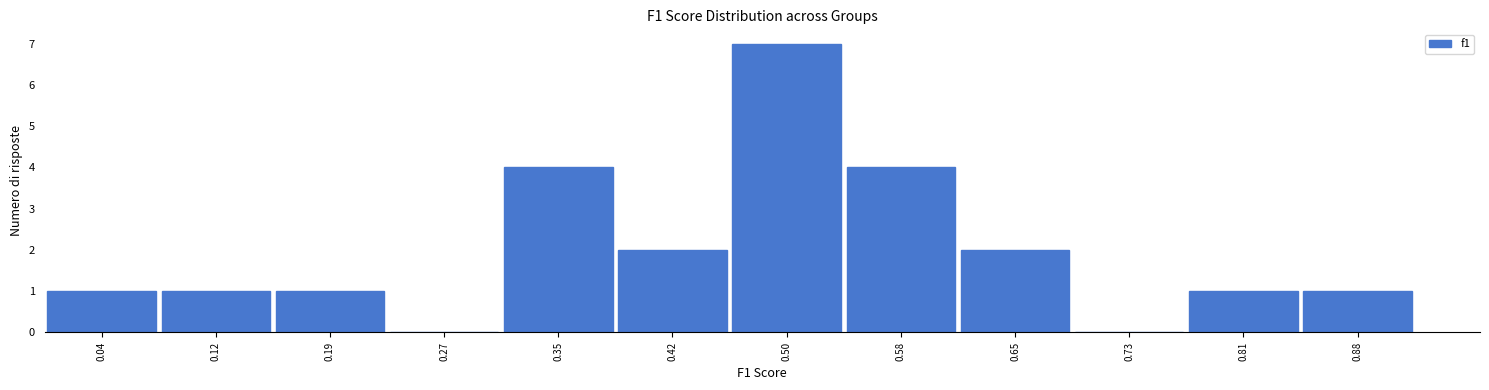

Reading left to right, list every bar in this chart as the range it spans on the x-axis followed by its height. Neither the bar edges nor the heights are printed on the chart, so give them approximately, as read against the axes.

0.00 to 0.08: 1
0.08 to 0.15: 1
0.15 to 0.23: 1
0.23 to 0.31: 0
0.31 to 0.38: 4
0.38 to 0.46: 2
0.46 to 0.54: 7
0.54 to 0.61: 4
0.61 to 0.69: 2
0.69 to 0.77: 0
0.77 to 0.84: 1
0.84 to 0.92: 1